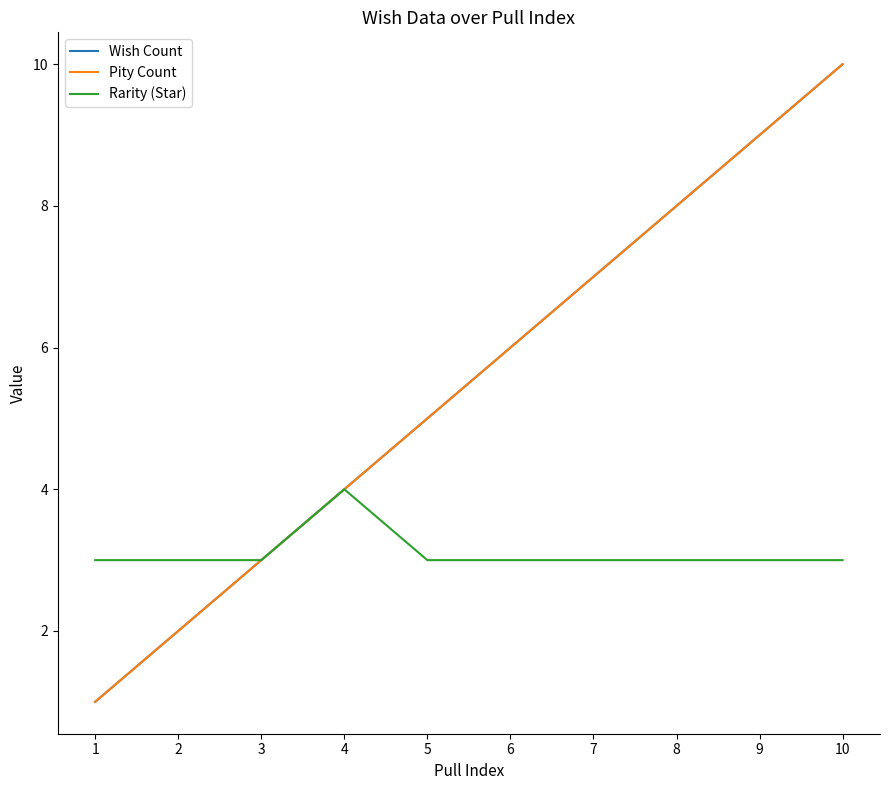

How many Rarity (Star) values are between 3 and 4?

10